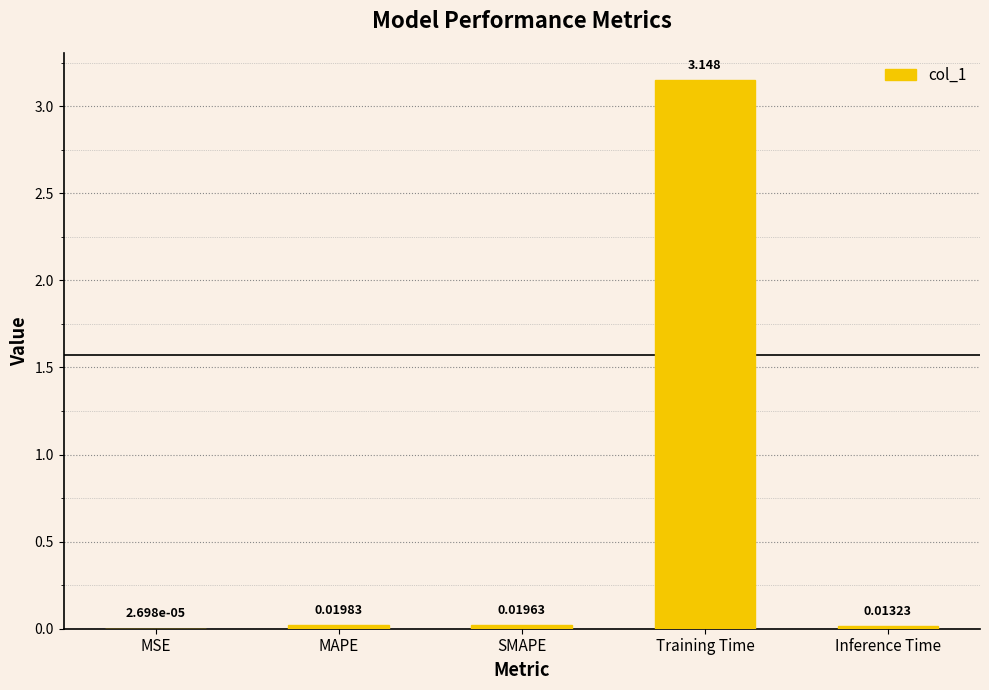

Which has a higher value, MAPE or Training Time?

Training Time